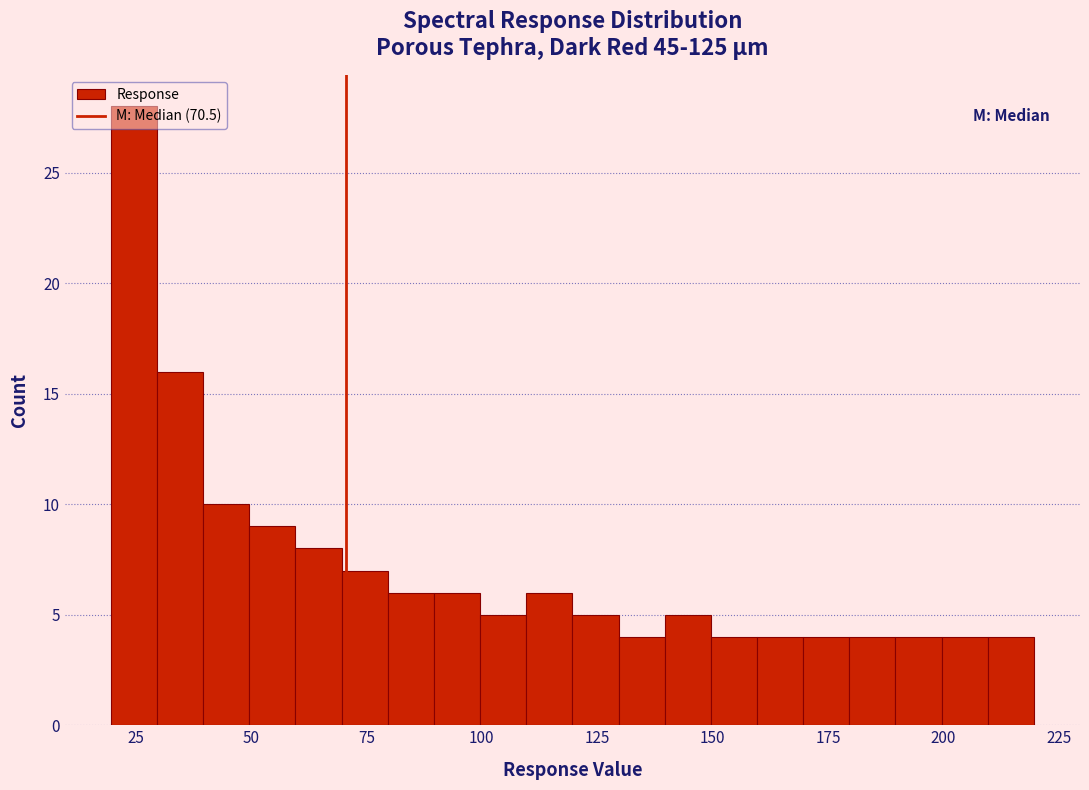

Around what value on the x-axis is the tallest bar? Give the approximate position of its centre, as read against the axis.

25